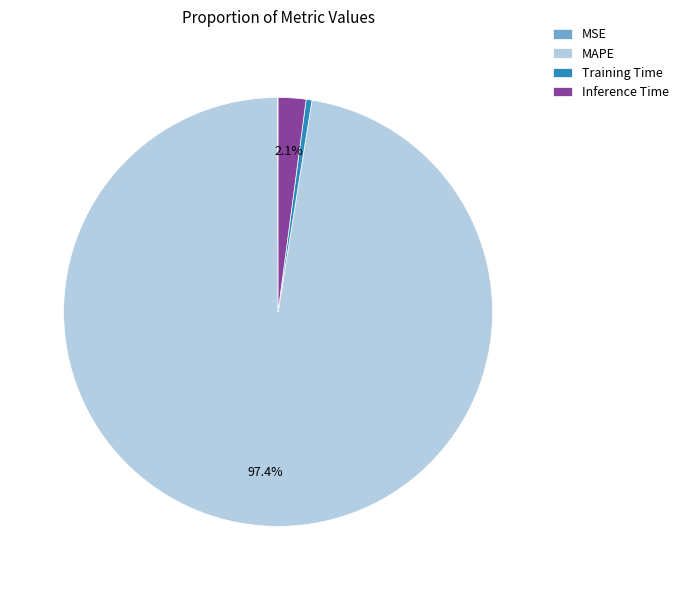

Do Inference Time and Training Time together represent more than half of the pie?

No